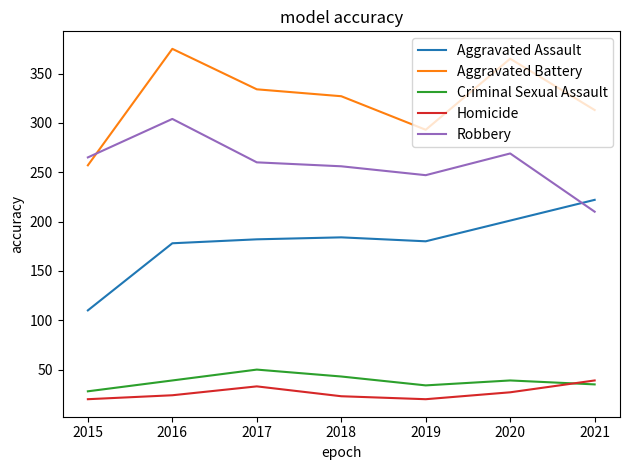

What is the difference between the maximum and second lowest values in the Criminal Sexual Assault series?

16